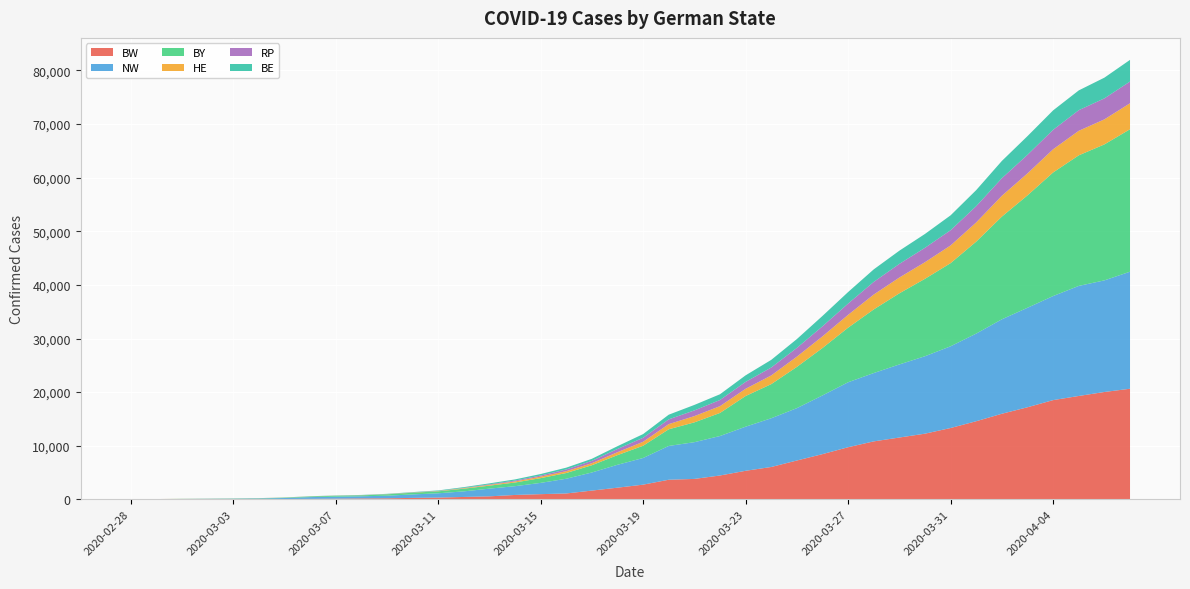

Reading left to right, extract all data points from this chart.

BW: 10	14	15	19	26	48	73	96	134	182	204	277	335	454	569	827	977	1105	1641	2184	2748	3665	3818	4457	5333	6043	7252	8441	9729	10819	11536	12257	13313	14580	15971	17180	18515	19287	20029	20635
NW: 25	30	66	86	101	115	181	329	373	398	484	648	801	1041	1433	1636	2100	2744	3375	4268	4971	6301	6849	7361	8224	9087	9764	10948	12114	12744	13630	14442	15241	16344	17614	18557	19405	20523	20814	21825
BY: 15	15	19	25	35	50	70	117	170	172	256	314	366	500	558	681	886	1067	1352	1798	2282	3107	3695	4300	5719	6362	7689	8842	10180	11862	13263	14437	15505	17151	19153	20962	23049	24350	25355	26567
HE: 2	5	10	12	12	12	14	16	17	19	26	35	48	99	148	203	282	342	381	547	740	962	1166	1267	1352	1620	1909	2170	2392	2776	2943	3100	3301	3582	3882	4097	4325	4575	4668	4845
RP: 0	1	2	2	2	7	8	10	13	19	17	25	29	52	102	162	200	325	435	603	749	890	1062	1149	1285	1480	1637	1873	2101	2357	2545	2686	2839	3036	3276	3466	3627	3847	3917	4052
BE: 0	0	0	0	3	7	13	19	28	40	48	58	90	137	174	216	283	332	383	519	688	868	1025	1071	1219	1425	1645	1937	2152	2337	2462	2581	2777	2993	3223	3486	3626	3687	3862	4038